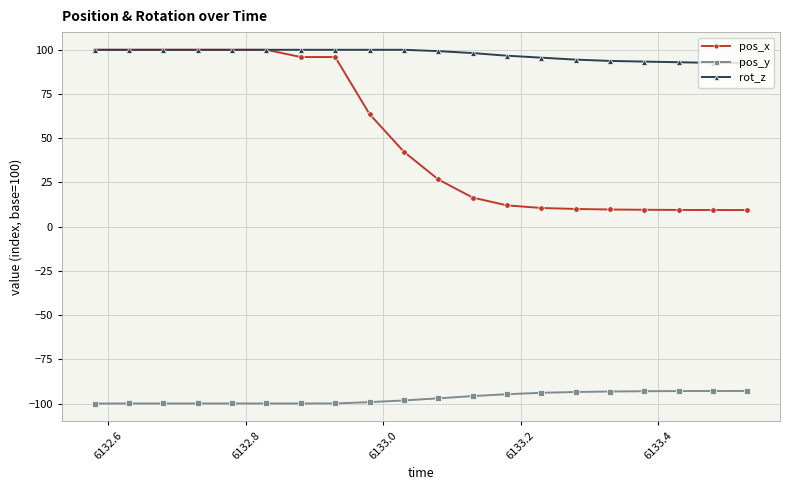

How many lines are shown in the chart?

3